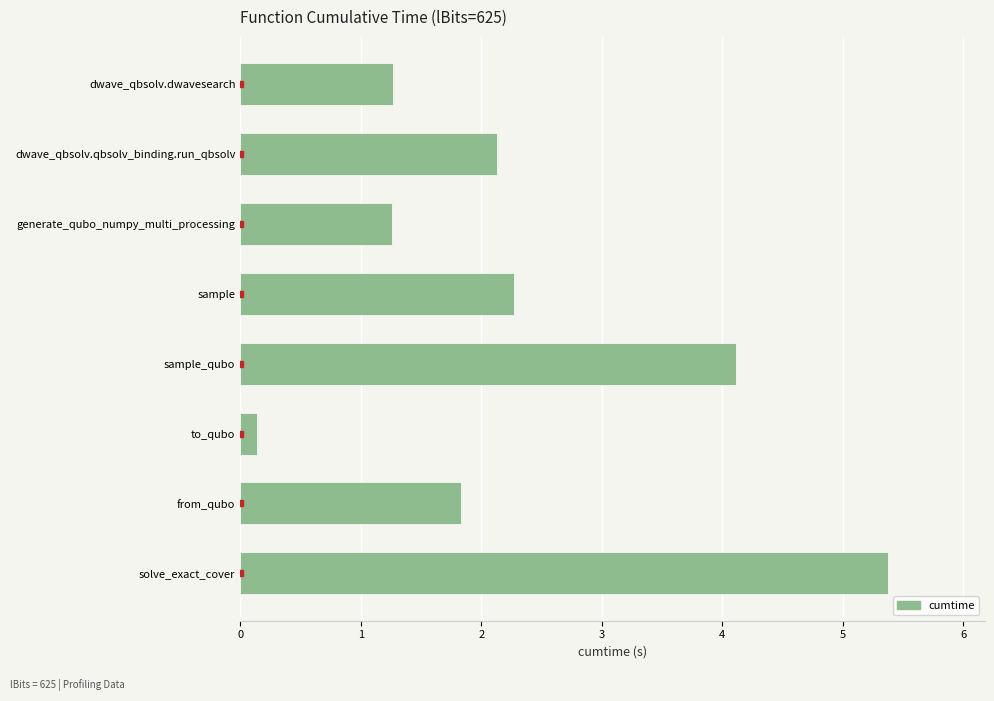

What position from the bottom is sample_qubo?

4